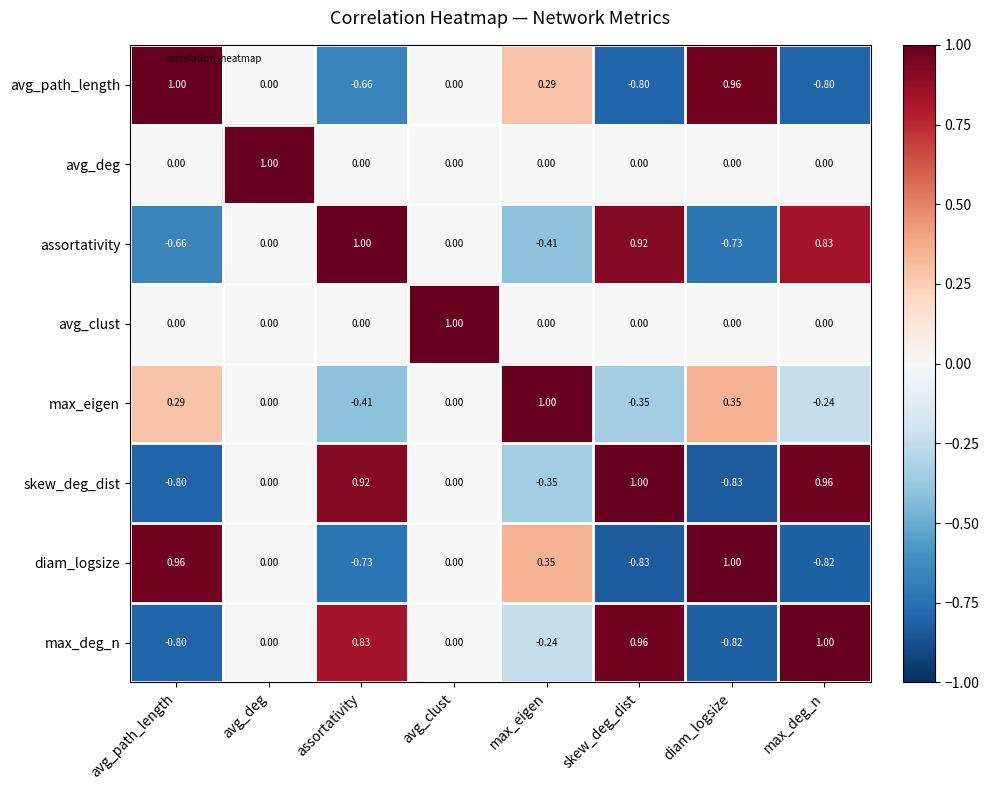

Is the value of assortativity at avg_path_length greater than the value of avg_clust at max_deg_n?

No